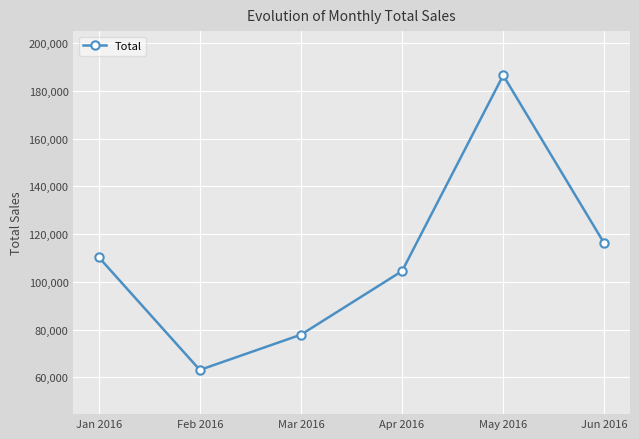

Where is the data nearest to the value 124831?

Jun 2016